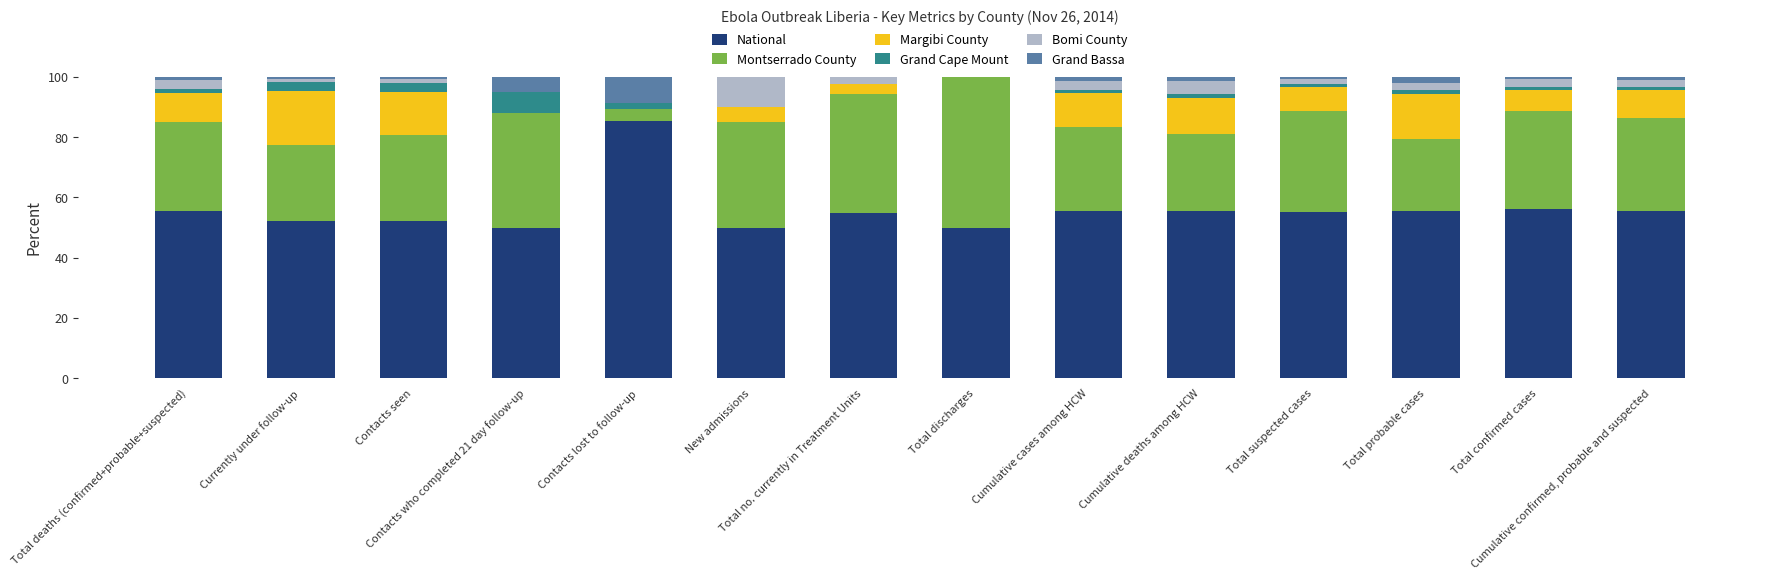

Are the bars grouped side by side (vs. stacked)?

No